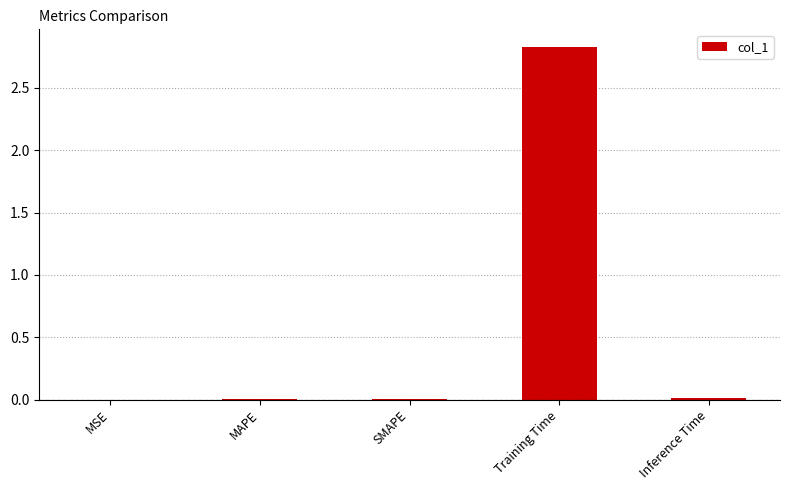

Which label corresponds to the largest value in the chart?

Training Time